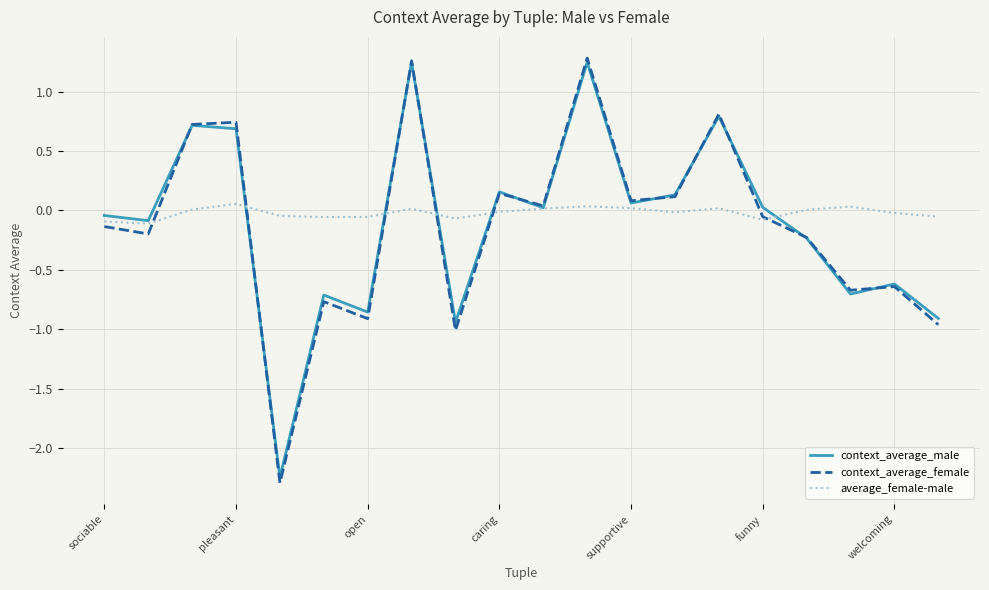

What is the minimum value shown in the chart?

-2.3